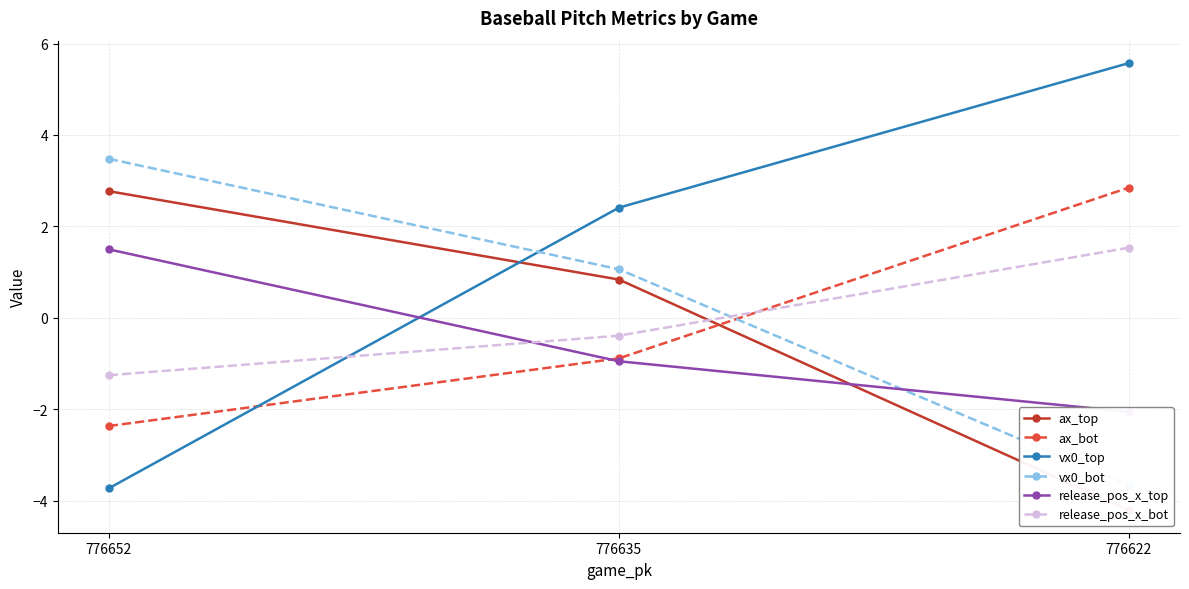

What are all the series names shown in the legend?

ax_top, ax_bot, vx0_top, vx0_bot, release_pos_x_top, release_pos_x_bot